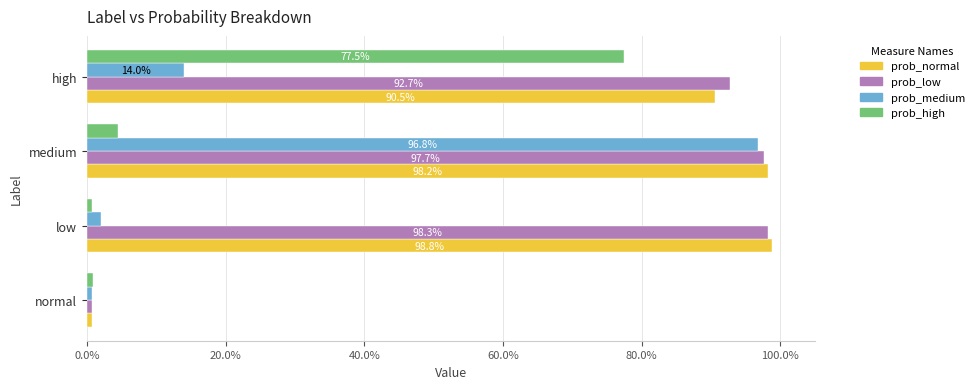

What are all the series names shown in the legend?

prob_normal, prob_low, prob_medium, prob_high